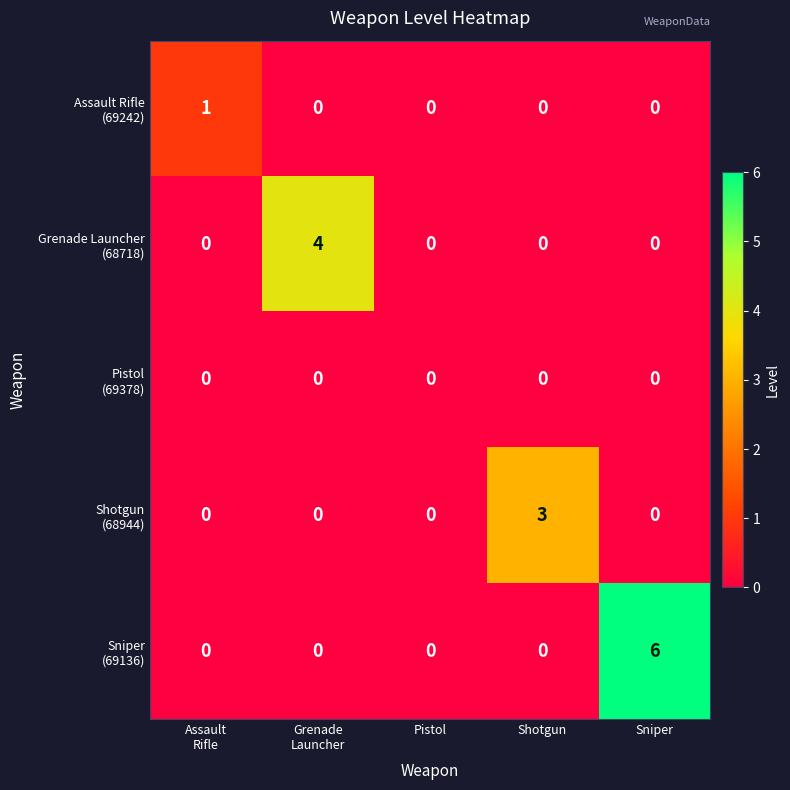

At which category is the sum across all series the highest?

Sniper